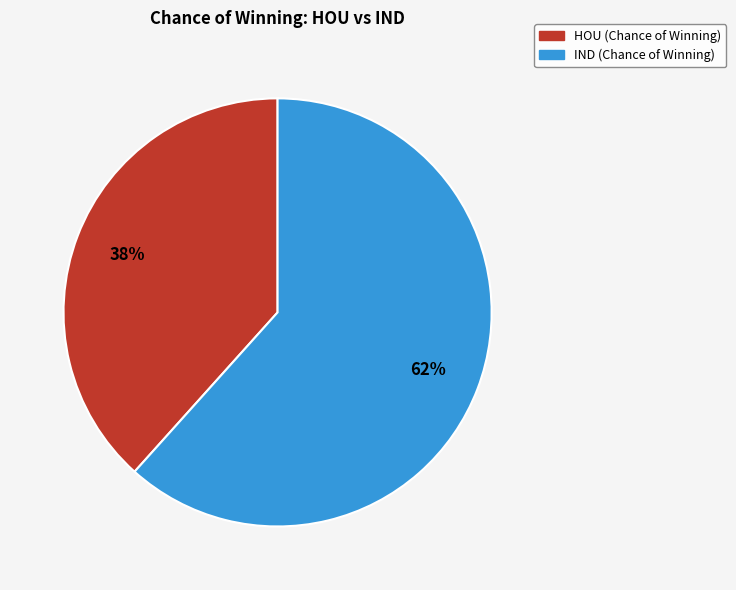

What percentage is the IND slice, to the nearest percent?

62%